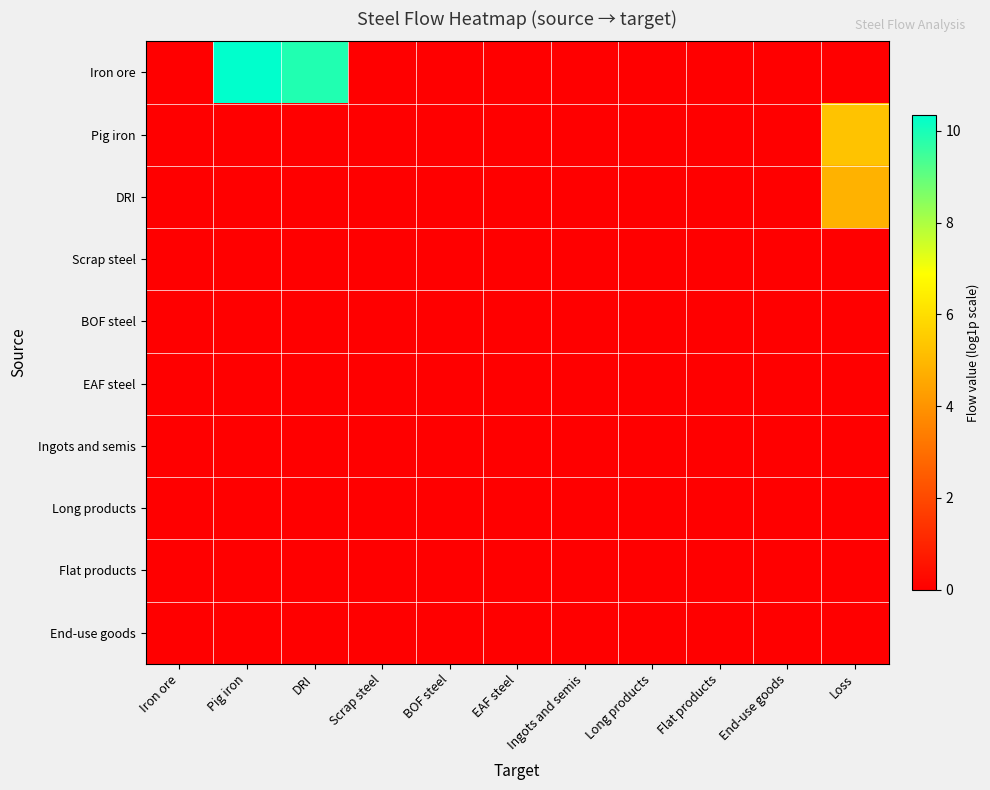

What is the total value across all series at Pig iron?

10.3